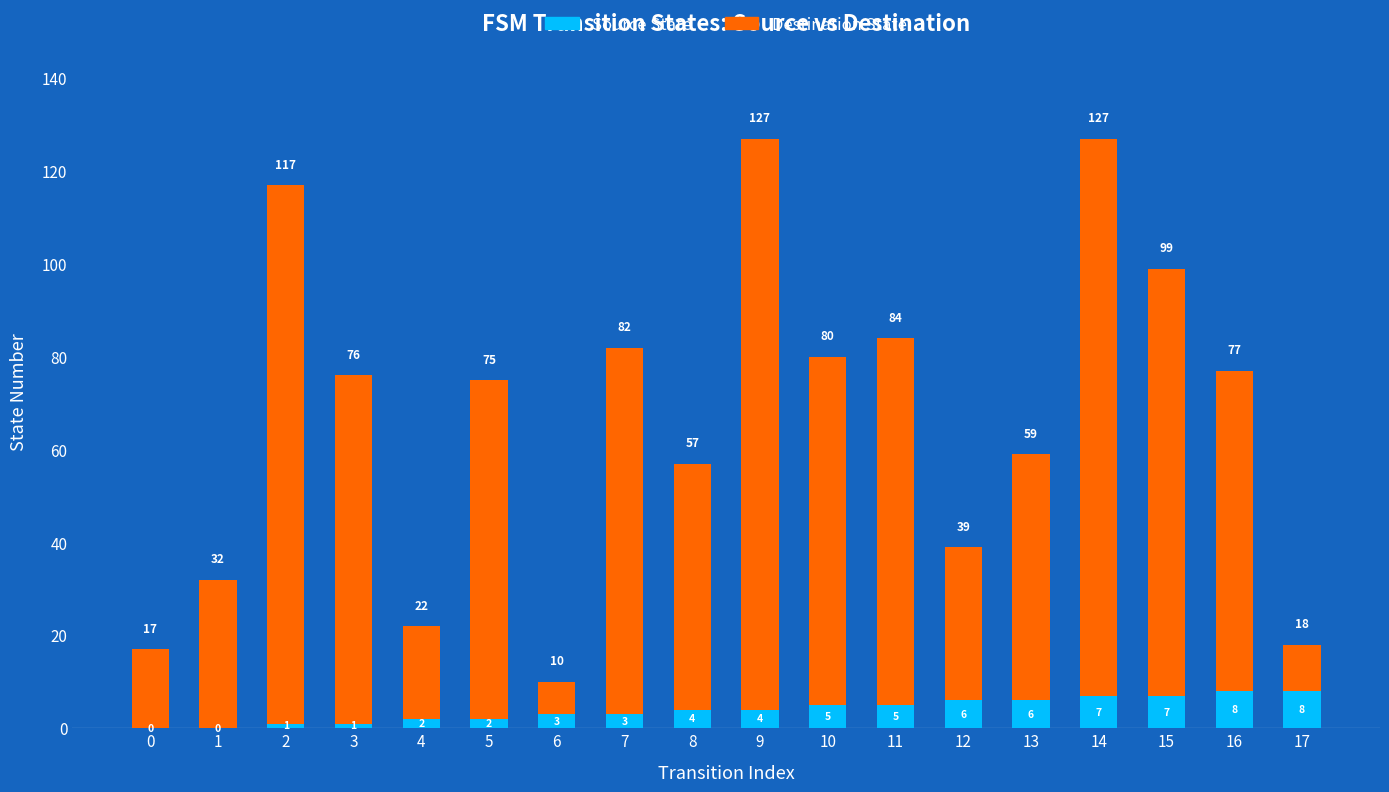

How many Source State values are between 2 and 6?

10